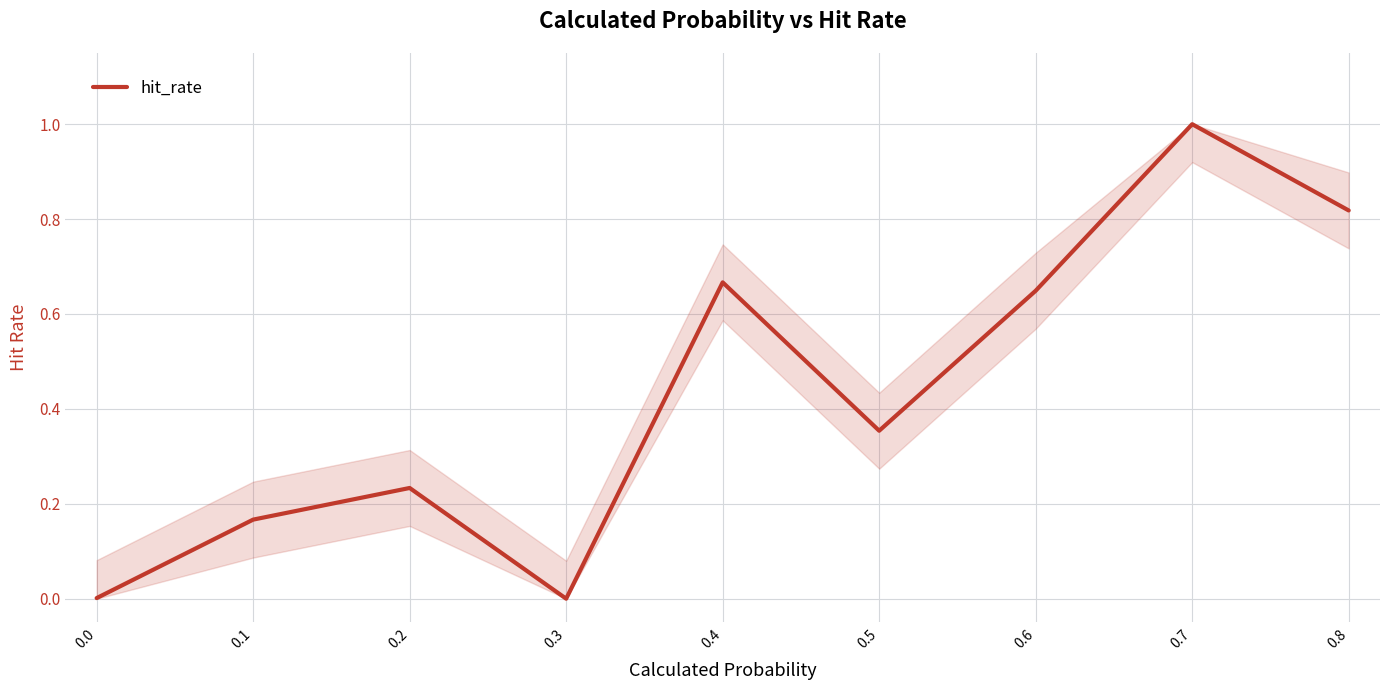

What is the difference between the maximum and minimum values?

1.0